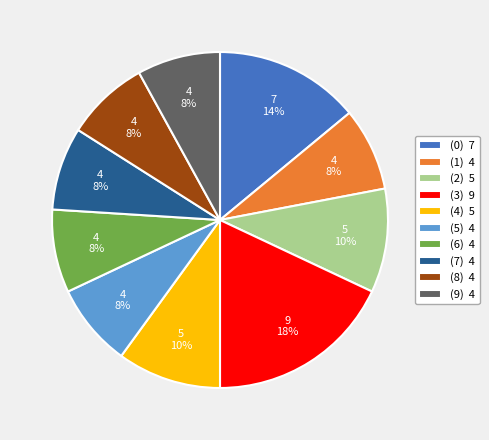

Is there a majority slice in this chart?

No